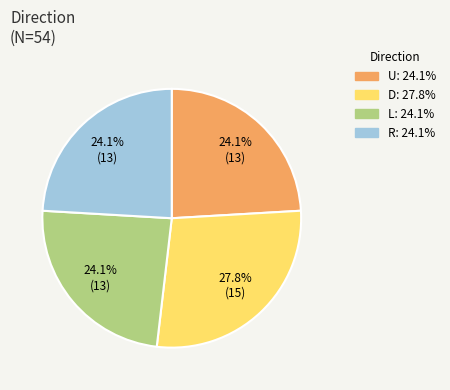

Is there a majority slice in this chart?

No